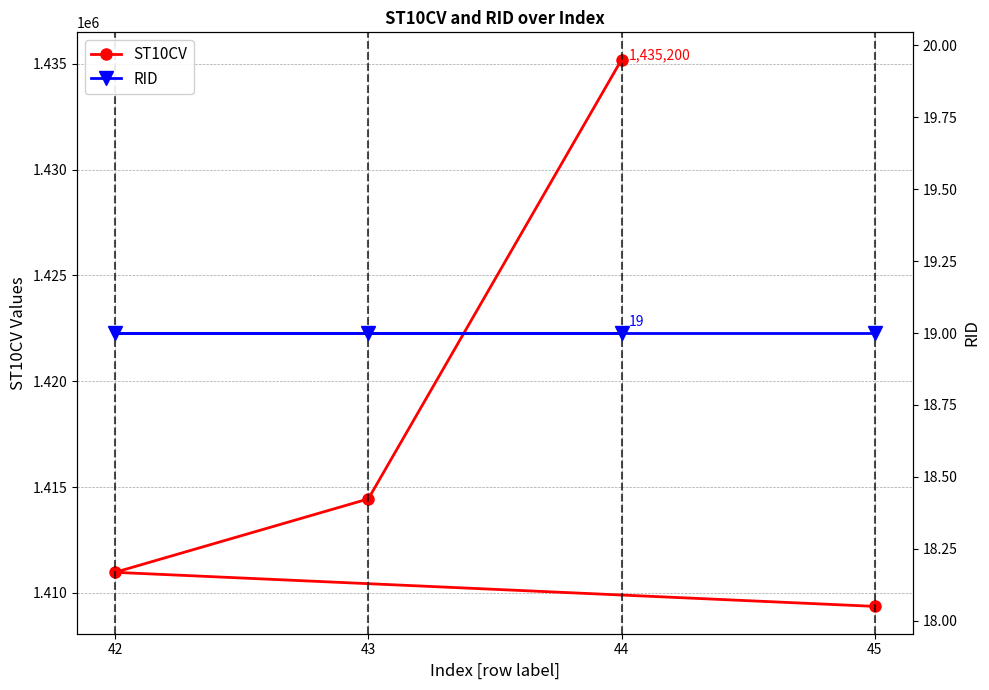

Reading right to left, what are all the values shown in this chart?

ST10CV: 1435200	1414440	1410970	1409360
RID: 19	19	19	19